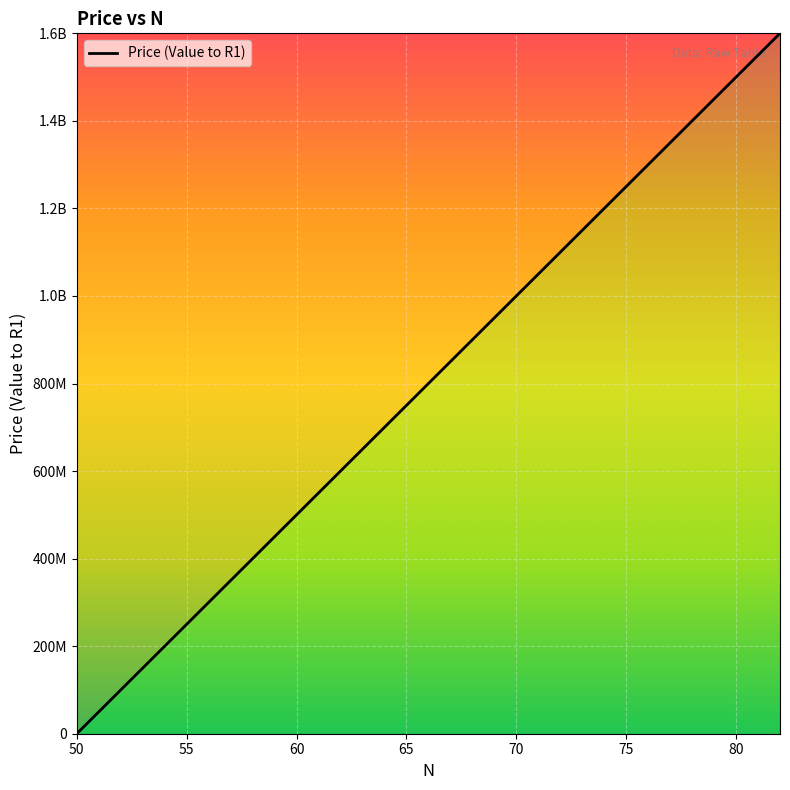

Which category has the lowest value across all series?

50